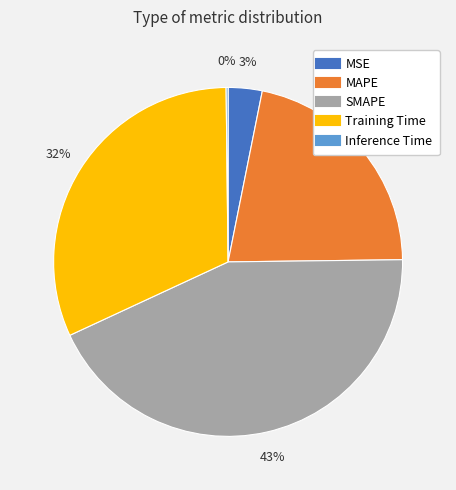

Which category has the biggest portion of the pie?

SMAPE